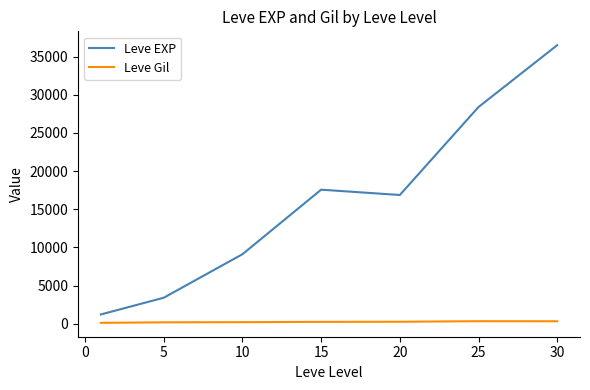

What is the difference between the maximum and minimum values in the Leve EXP series?

35279.2